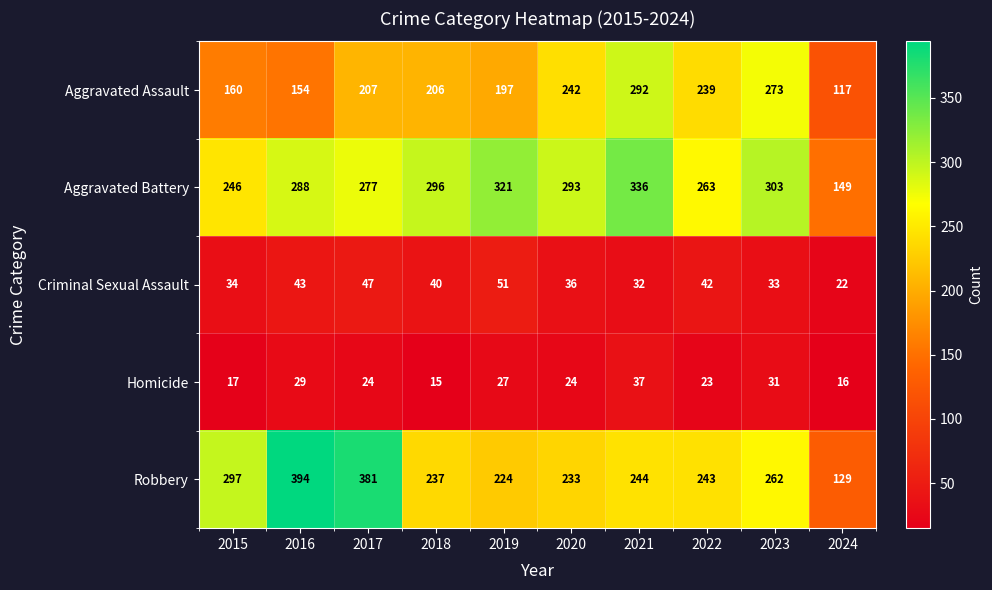

What is the maximum value for Criminal Sexual Assault?

51